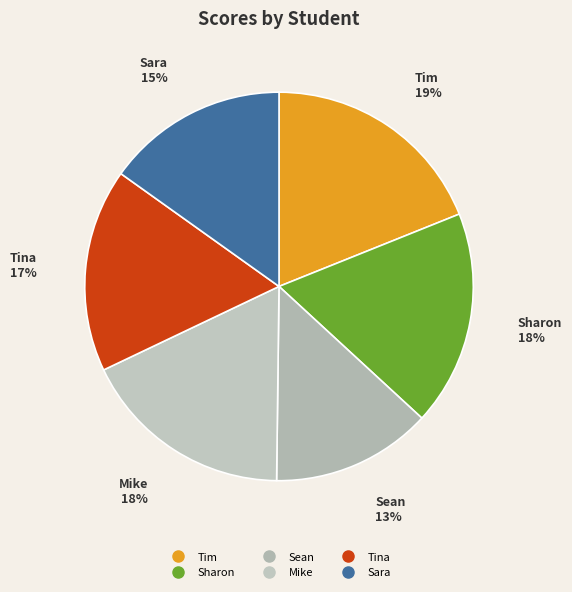

What is the ratio of the value at Tim to the value at Tina?

1.1